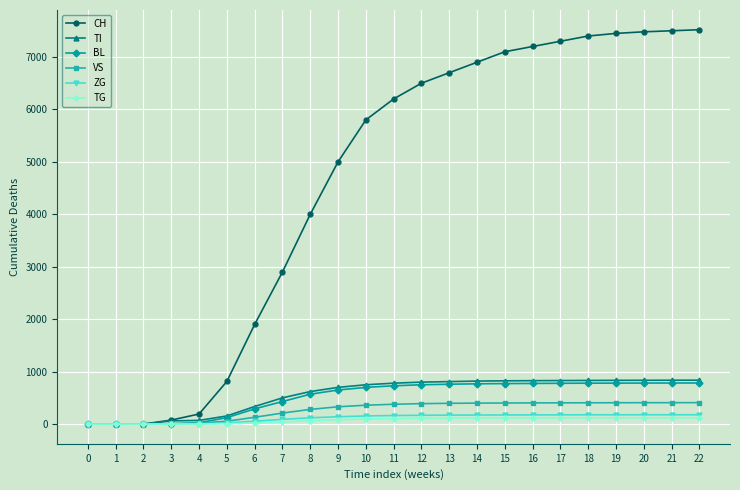

What is the difference between the highest and lowest values at 13?

6587